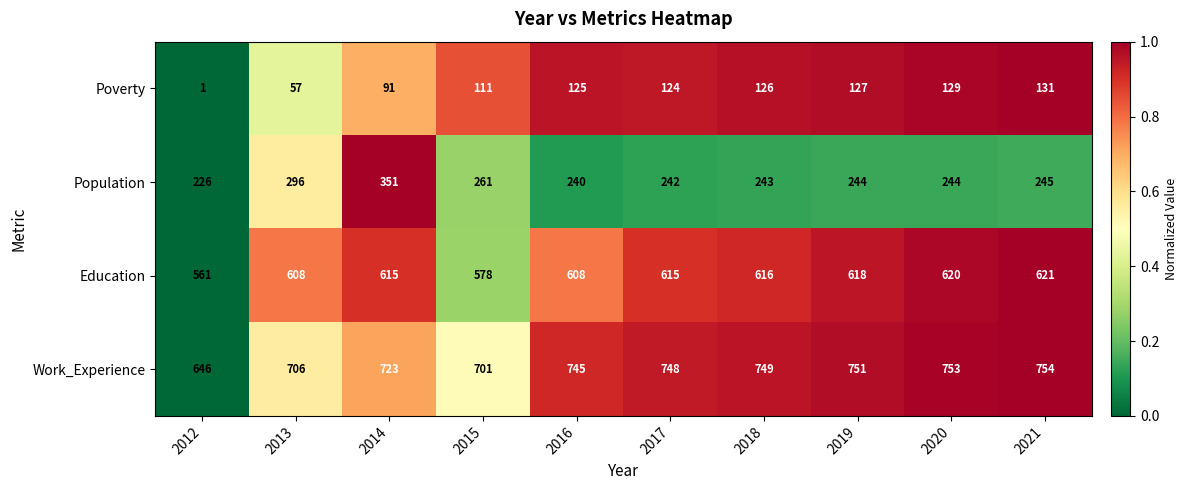

Which series has the largest range (max minus min)?

Poverty